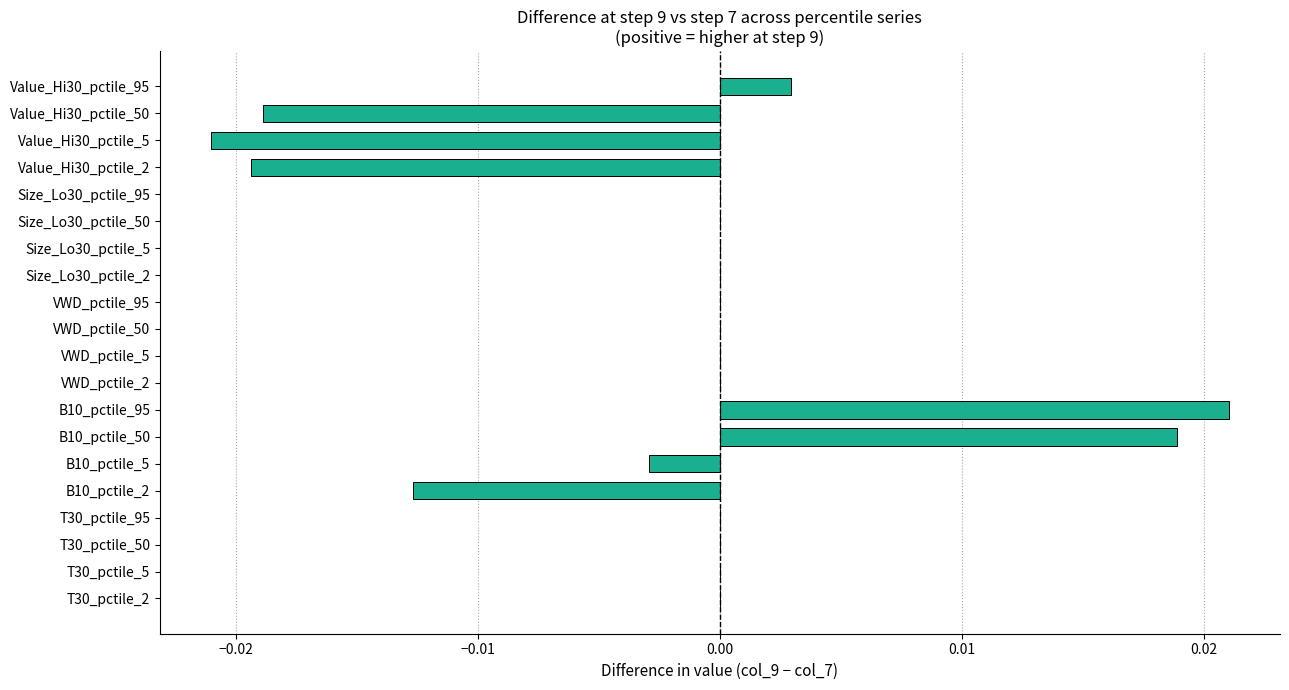

Which category has the highest value across all series?

B10_pctile_95